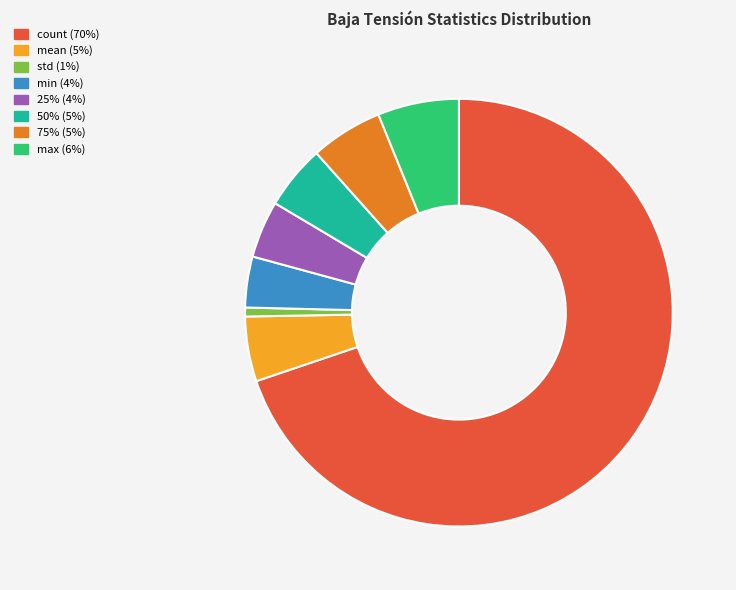

Approximately how many times larger is the value at 75% compared to mean?

1.1